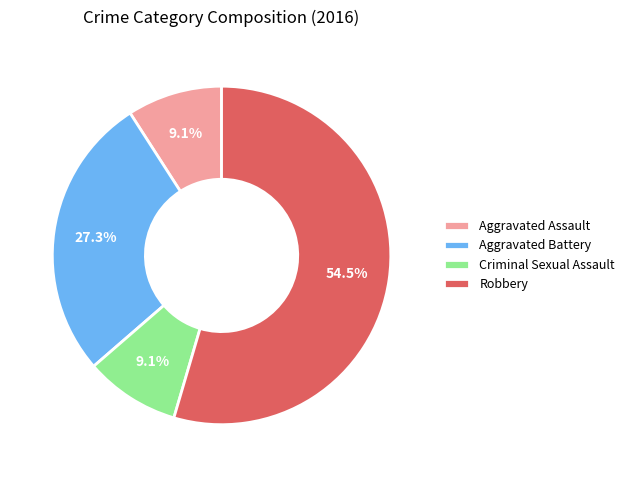

To the nearest percent, what is the difference between the Aggravated Battery and Robbery slice percentages?

27%